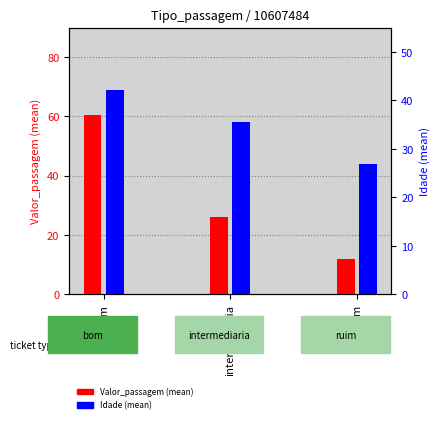

Where is Valor_passagem (mean) nearest to the value 36?

intermediaria